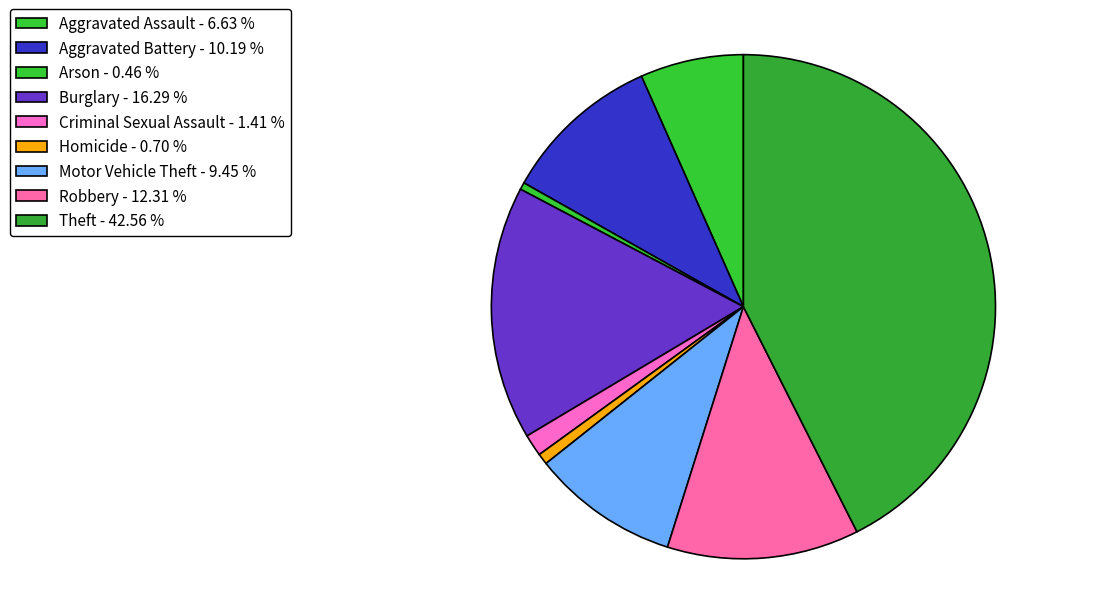

Which has a higher value, Motor Vehicle Theft or Homicide?

Motor Vehicle Theft